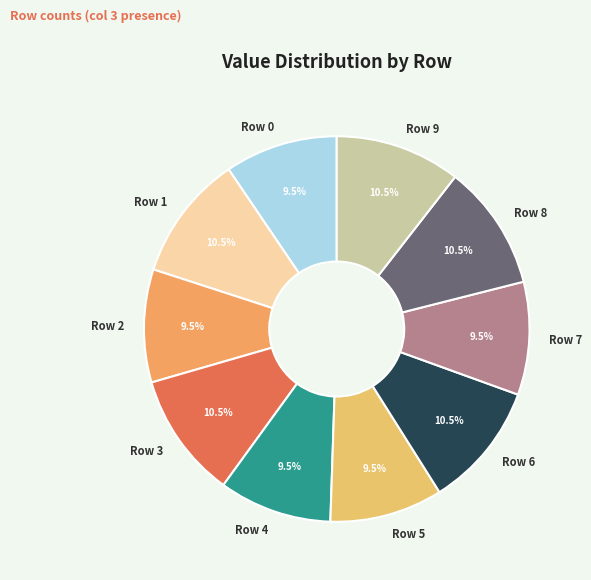

How many segments does this pie chart have?

10